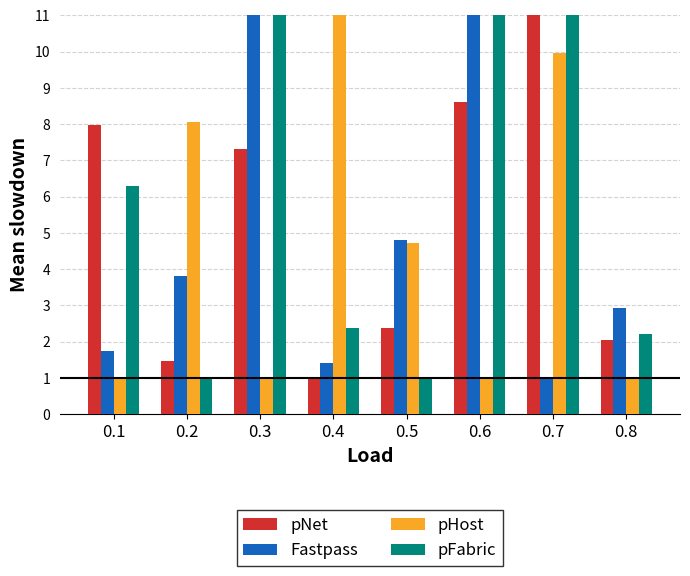

How many bars are there in each group?

4